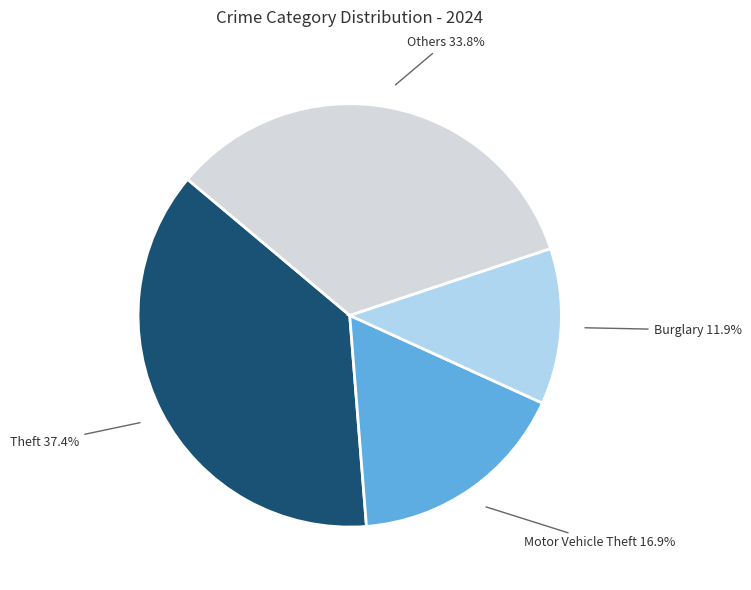

What is the ratio of the value at Others to the value at Motor Vehicle Theft?

2.0